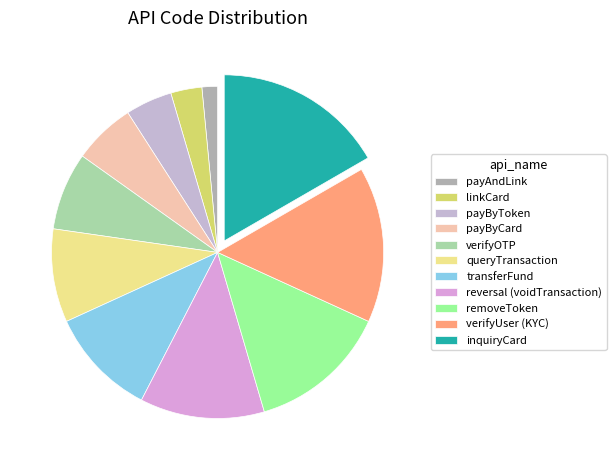

Which slice is the largest?

inquiryCard